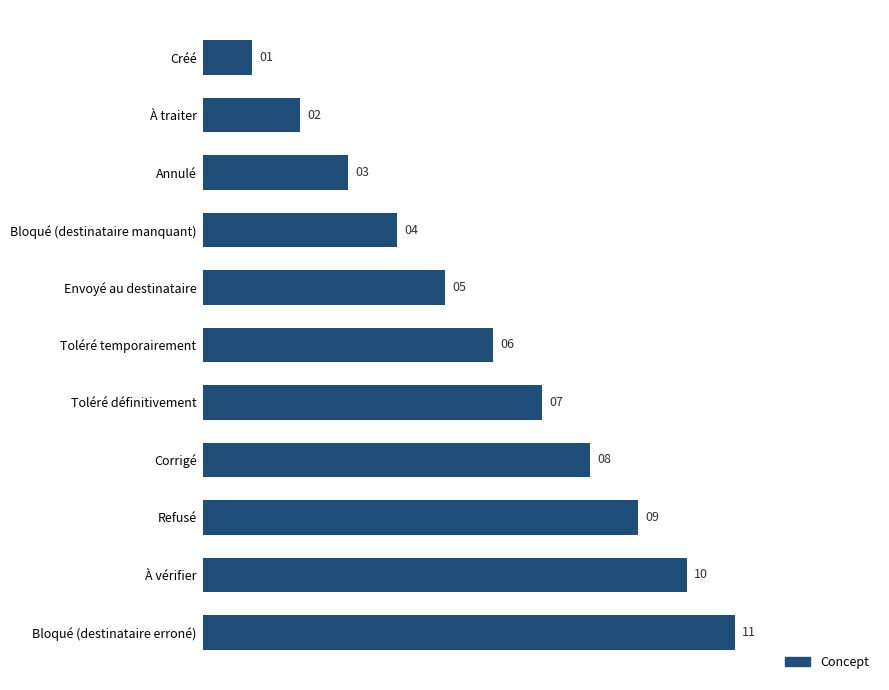

Where is the data nearest to the value 6?

Toléré temporairement